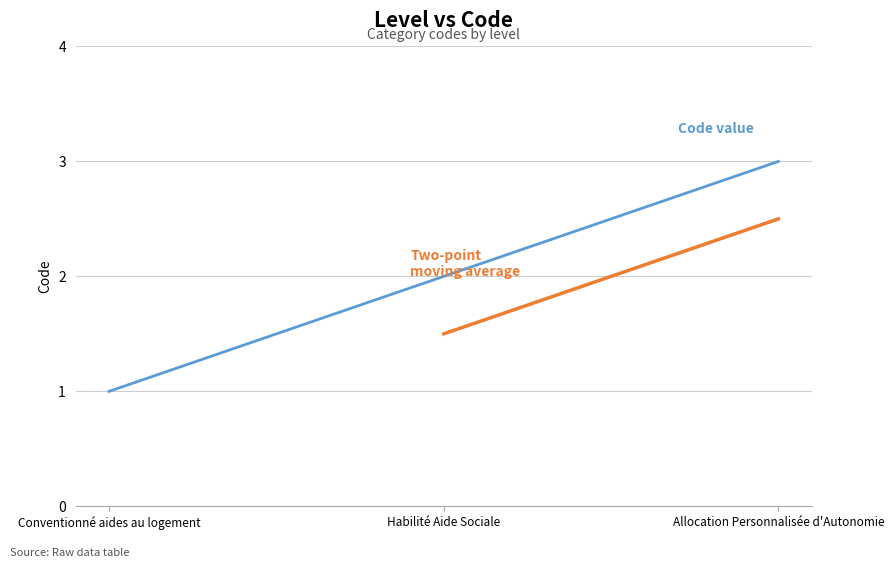

Reading right to left, what are all the values shown in this chart?

Allocation Personnalisée d'Autonomie=3	Habilité Aide Sociale=2	Conventionné aides au logement=1